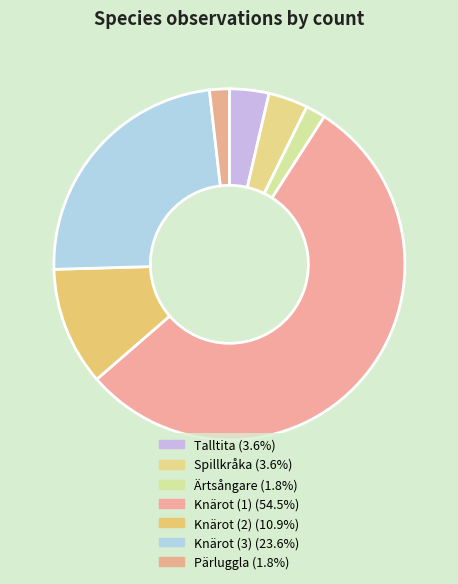

Count the number of slices in the pie.

7